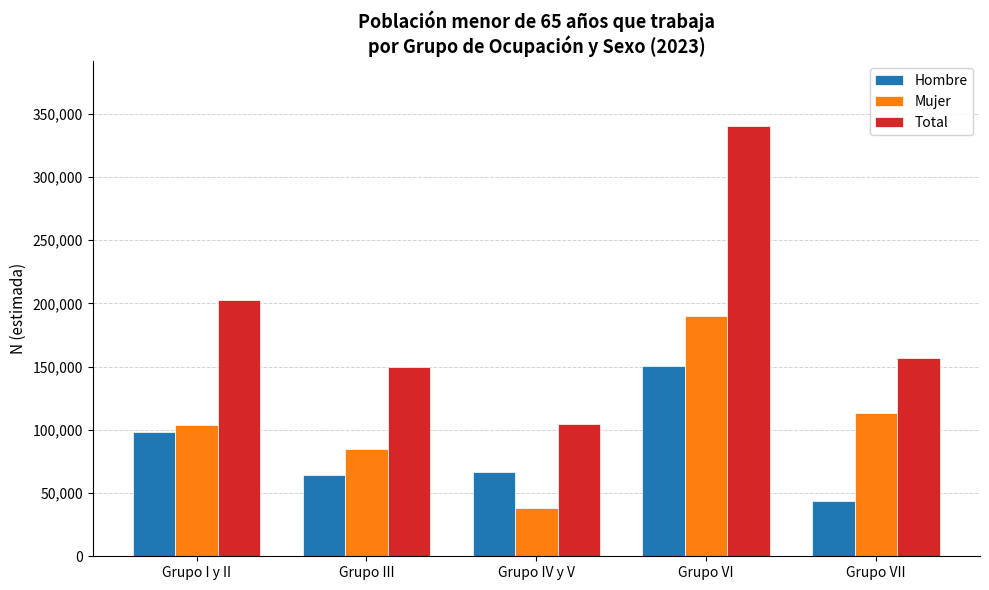

At which category does the chart reach its minimum across all series?

Grupo IV y V